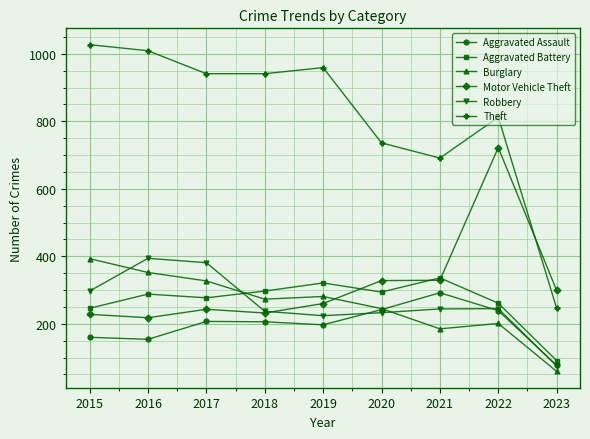

What are all the series names shown in the legend?

Aggravated Assault, Aggravated Battery, Burglary, Motor Vehicle Theft, Robbery, Theft